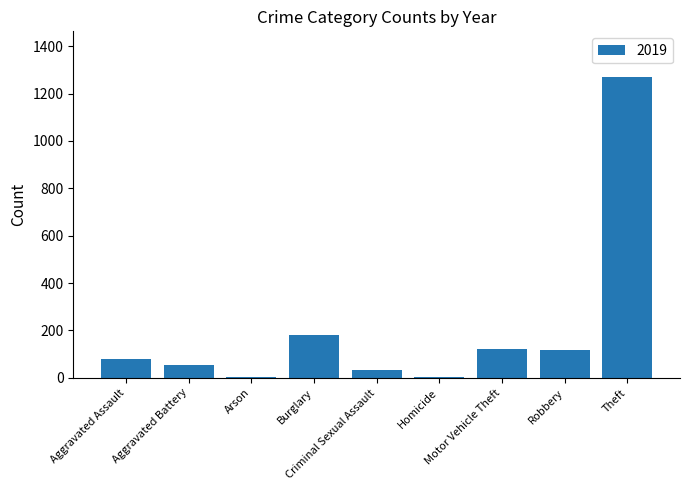

What is the sum of all values?

1866